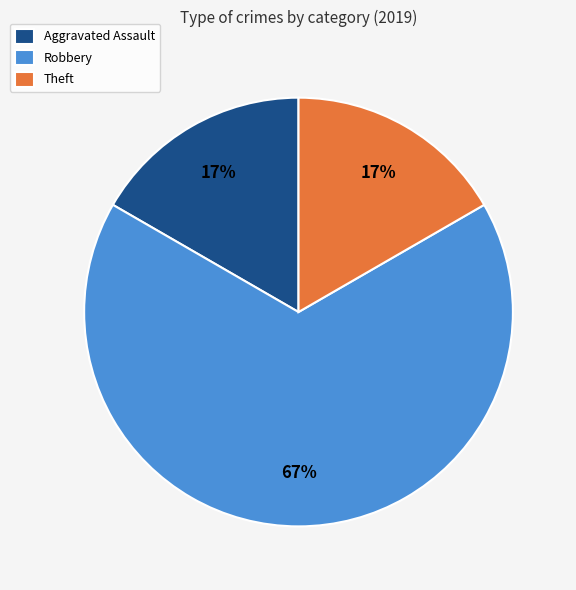

The Aggravated Assault slice represents 17% of the pie. True or false?

True